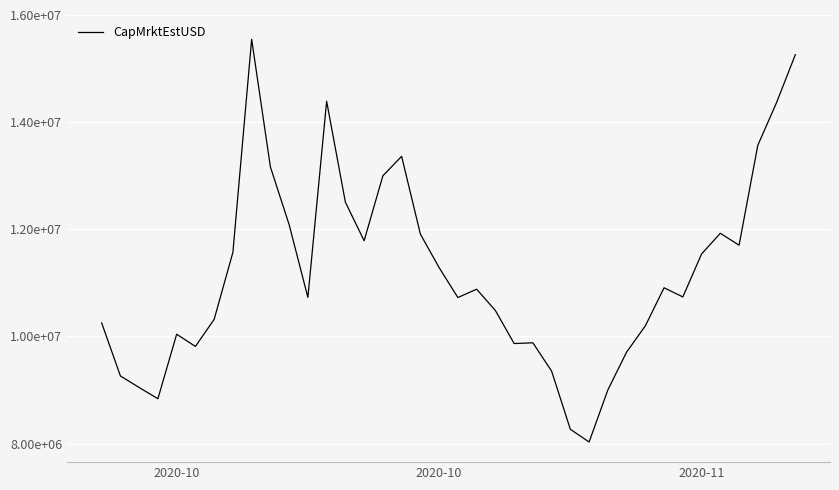

Does the chart have visible grid lines?

Yes